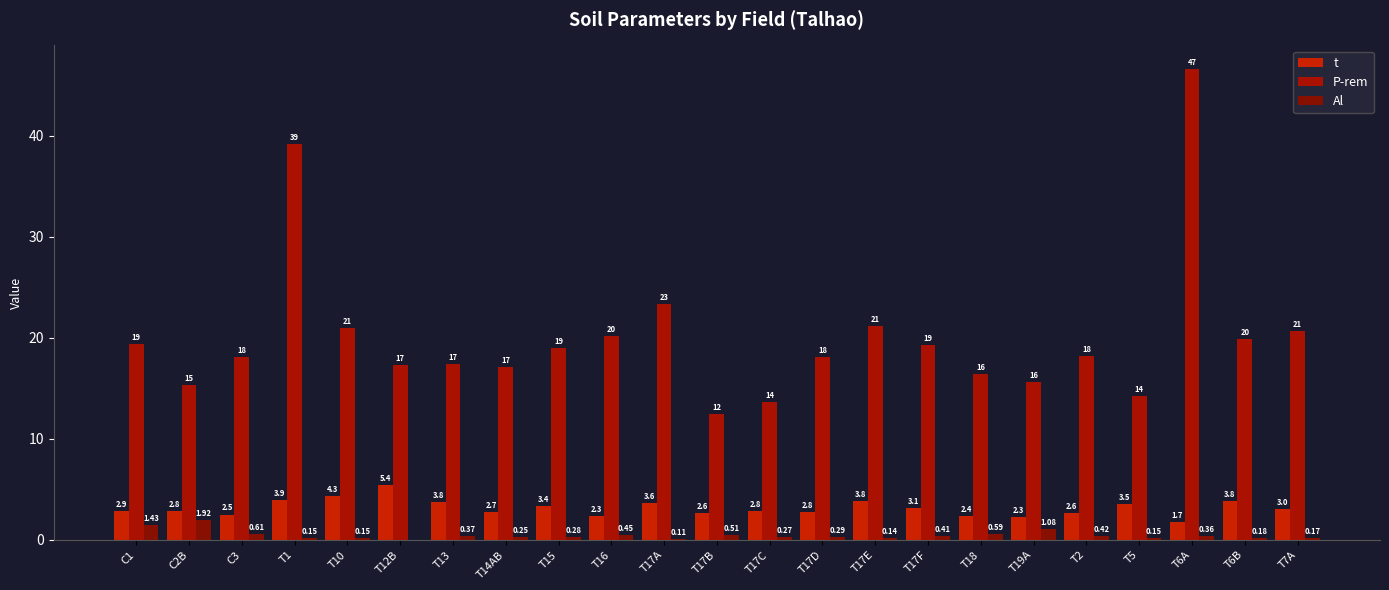

At which label is Al closest to 0?

T12B